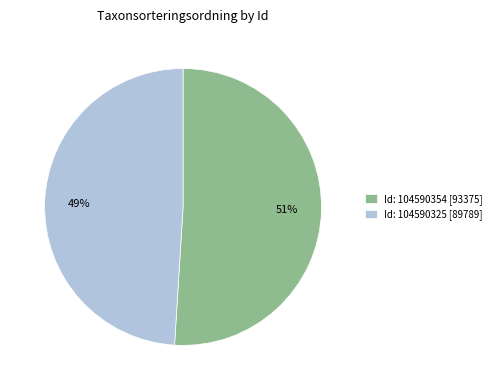

The Id: 104590354 [93375] slice represents 51% of the pie. True or false?

True